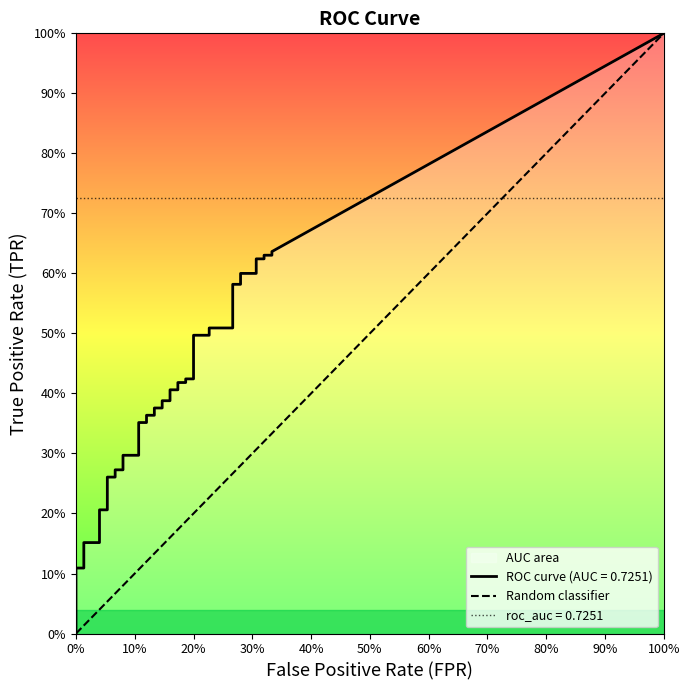

How many distinct data groups are displayed?

1